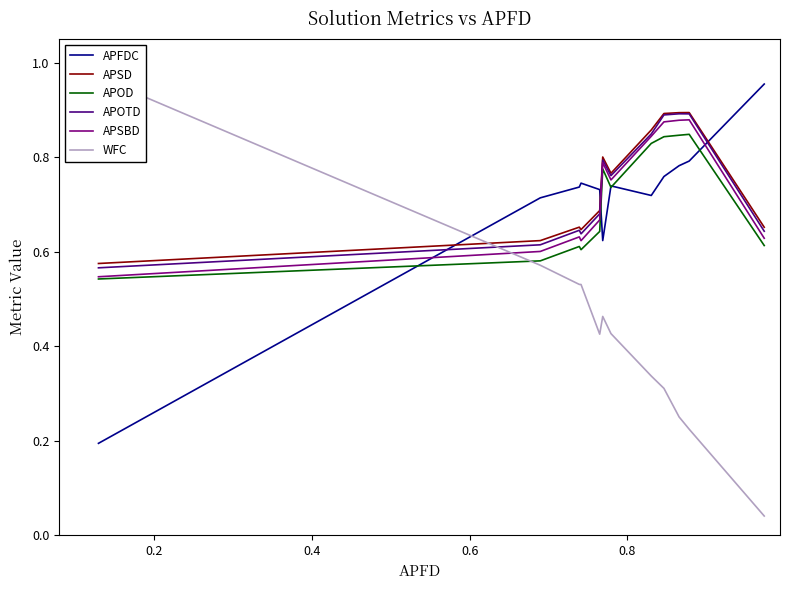

Does the chart display data point markers on the line(s)?

No